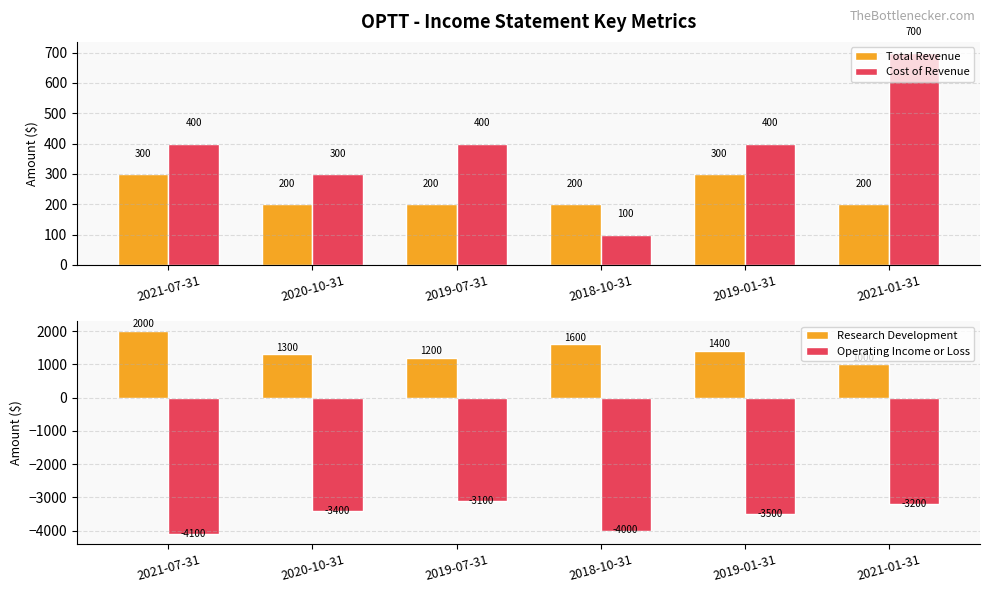

How many Total Revenue values are between 200 and 300?

6